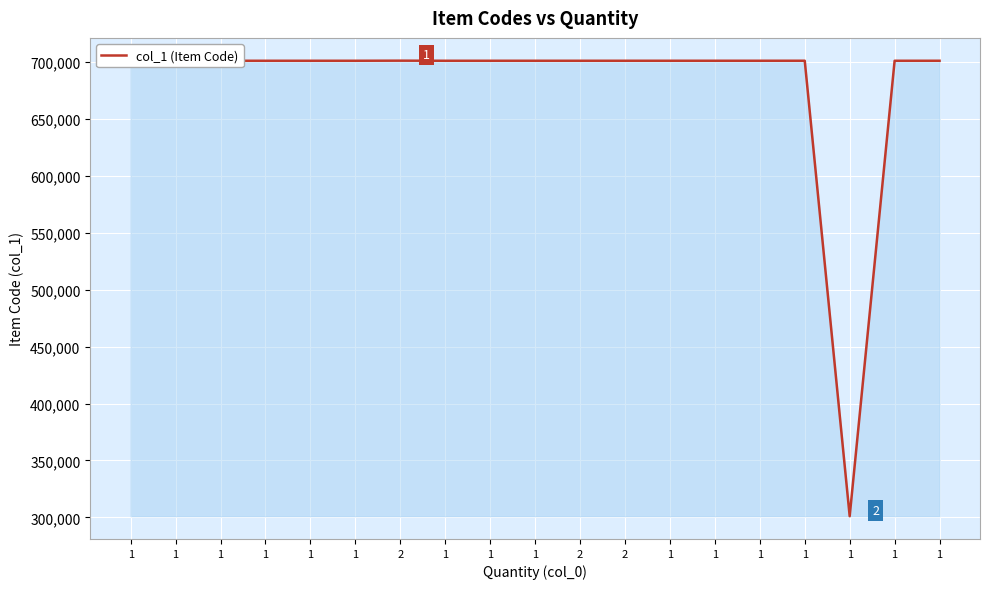

Reading left to right, transcribe all the data shown in this chart.

1=701023	1=701024	1=701025	1=701026	1=701027	1=701028	2=701110	1=701029	1=701030	1=701031	2=701032	2=701033	1=701034	1=701040	1=701041	1=701049	1=301050	1=701022	1=701035